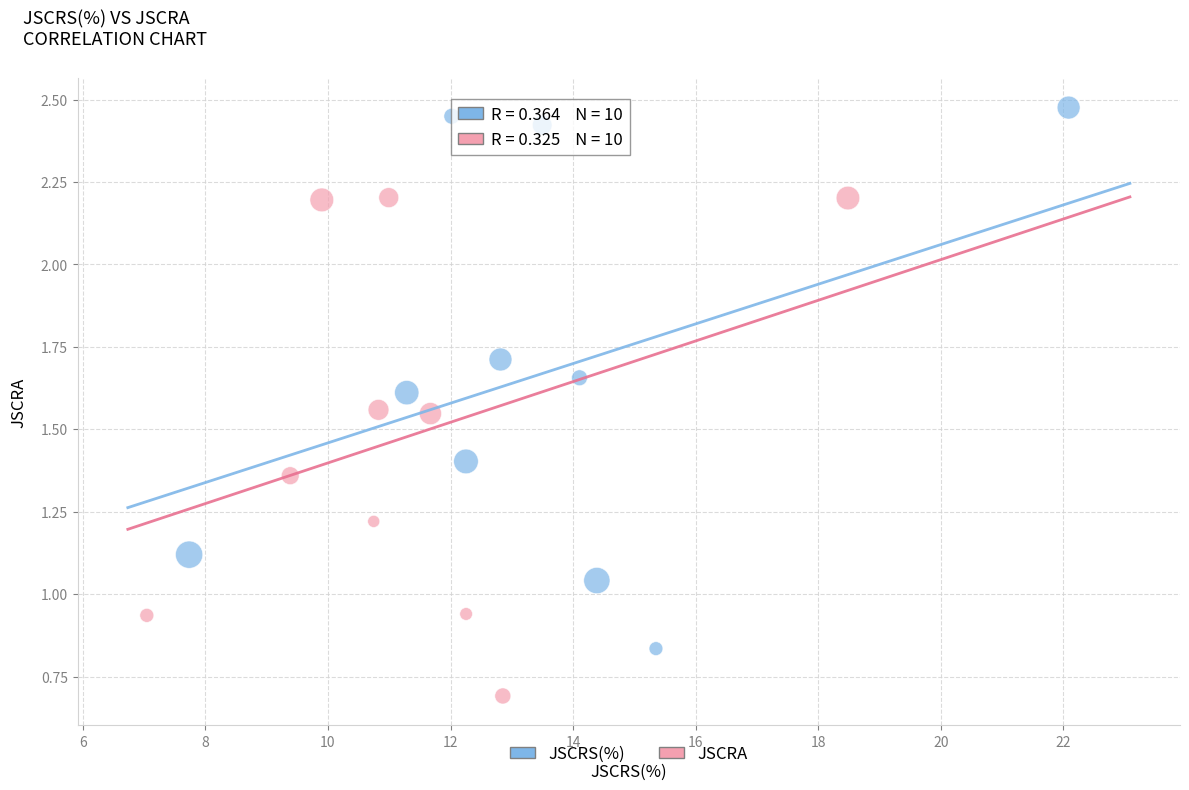

Which series reaches the minimum Y coordinate?

JSCRA